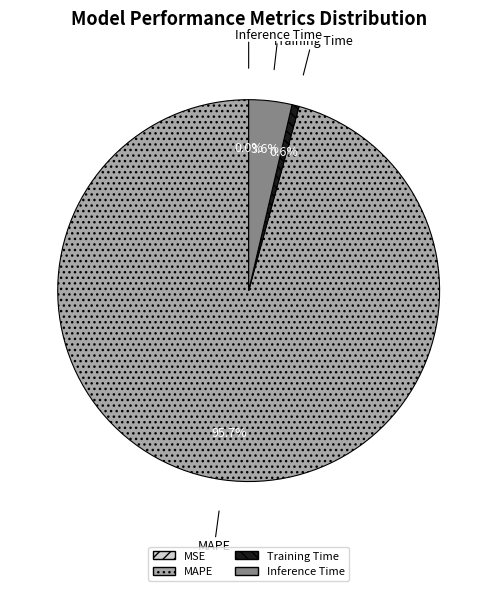

To the nearest percent, what is the average slice percentage?

25%